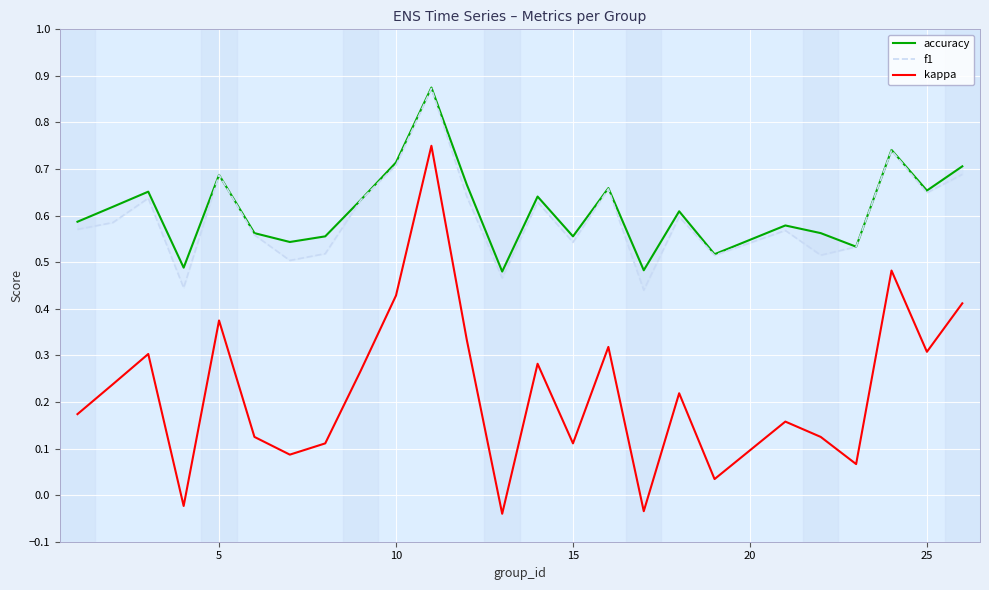

The value of kappa at 15 is 0.0. True or false?

False